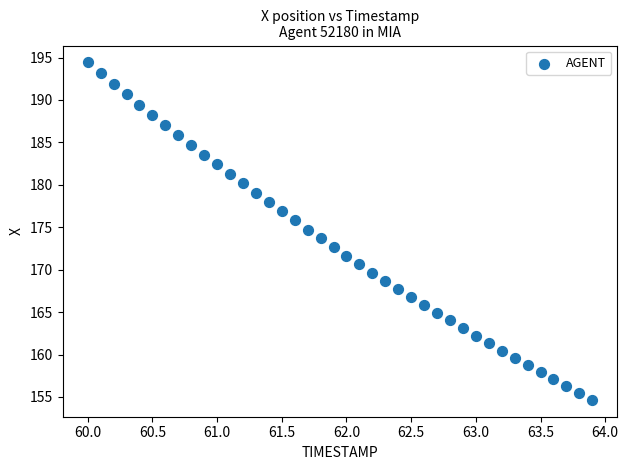

What is the range of X values (max minus min)?

3.9